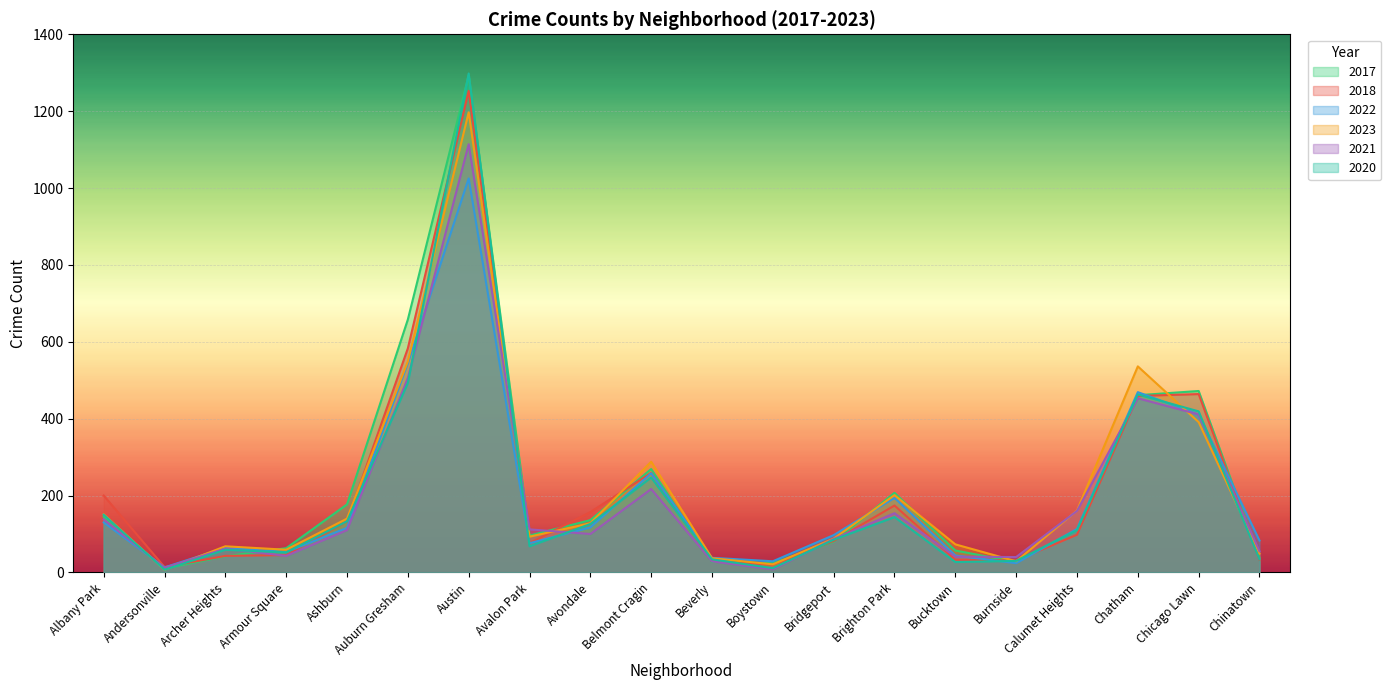

What is the sum of all 2023 values?

4266